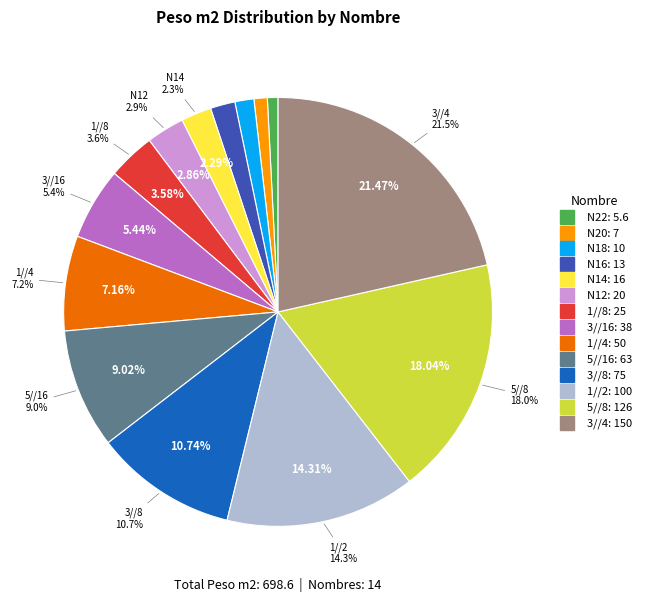

Count the number of slices in the pie.

14